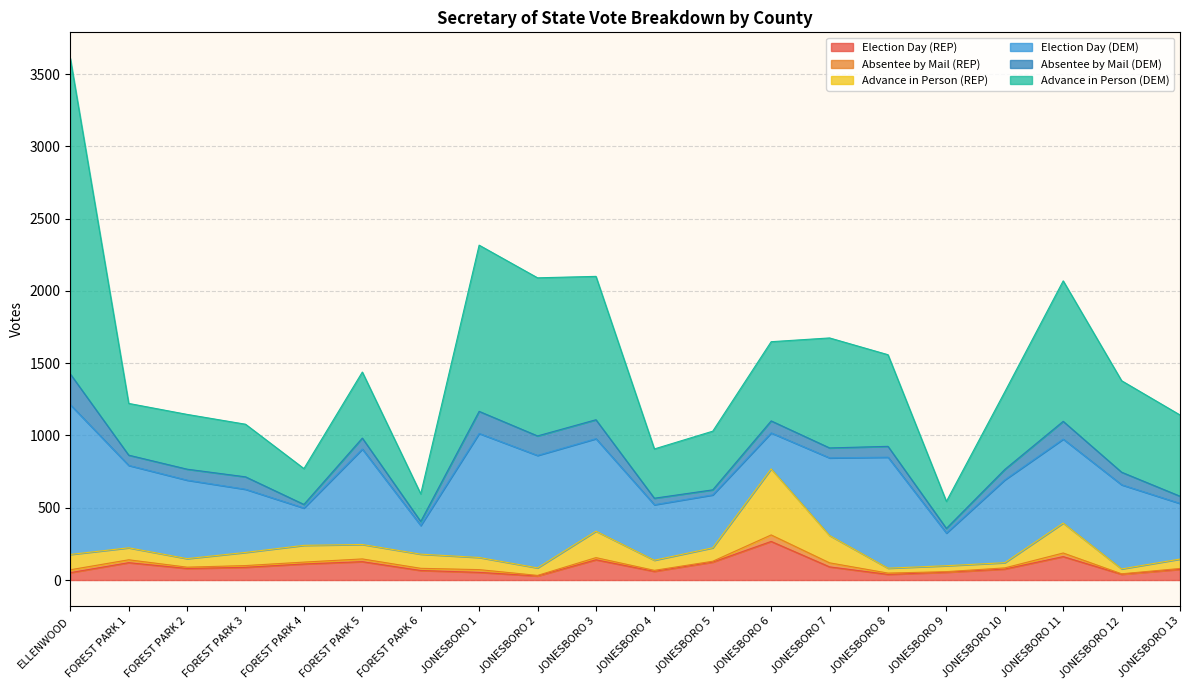

Does the chart have visible grid lines?

Yes